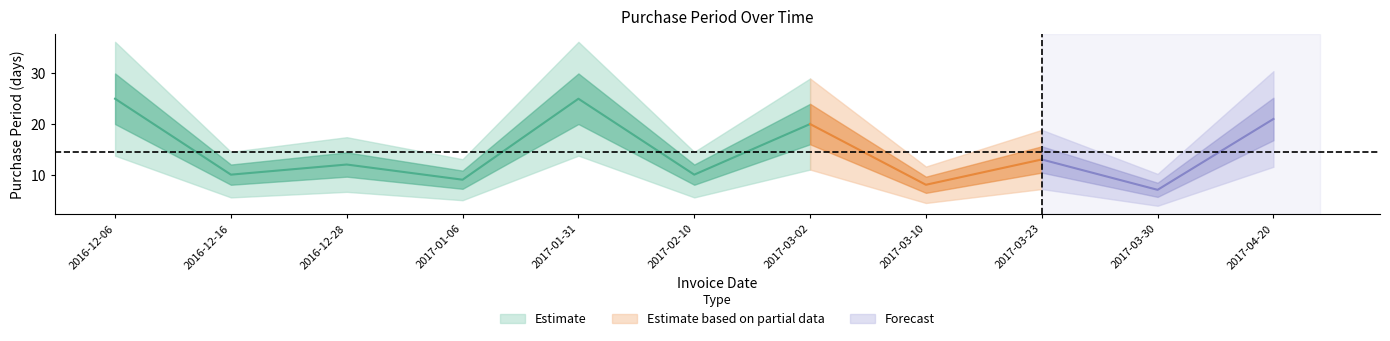

Does the chart display data point markers on the line(s)?

No